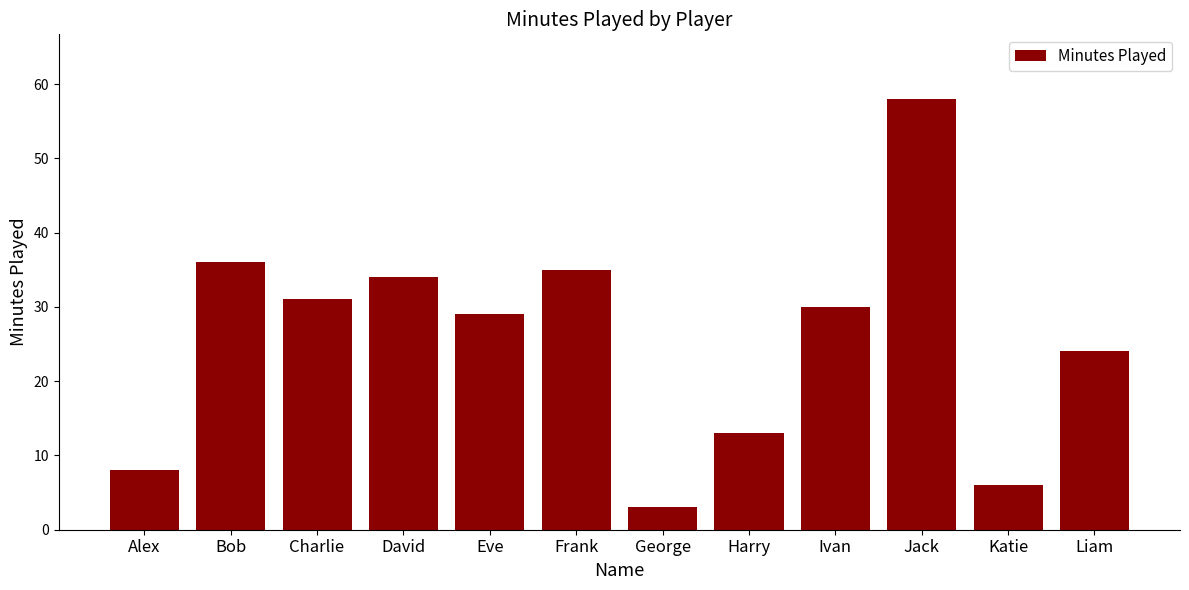

List the labels in order of value, smallest first.

George, Katie, Alex, Harry, Liam, Eve, Ivan, Charlie, David, Frank, Bob, Jack